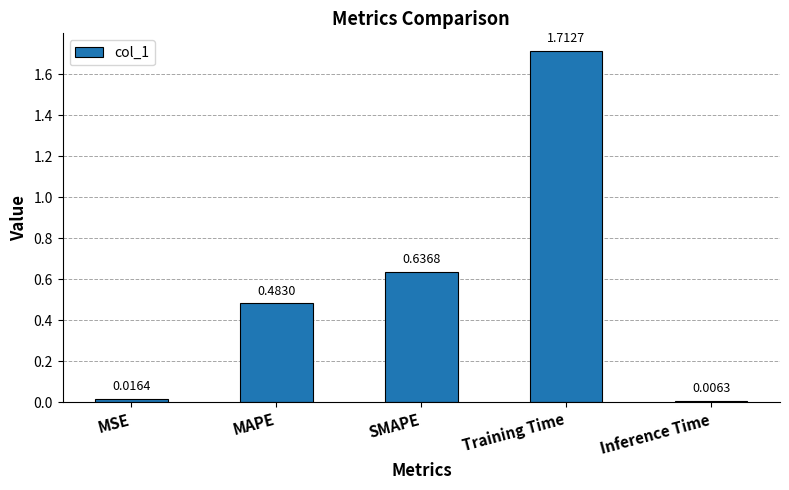

What is the sum of all values?

2.9